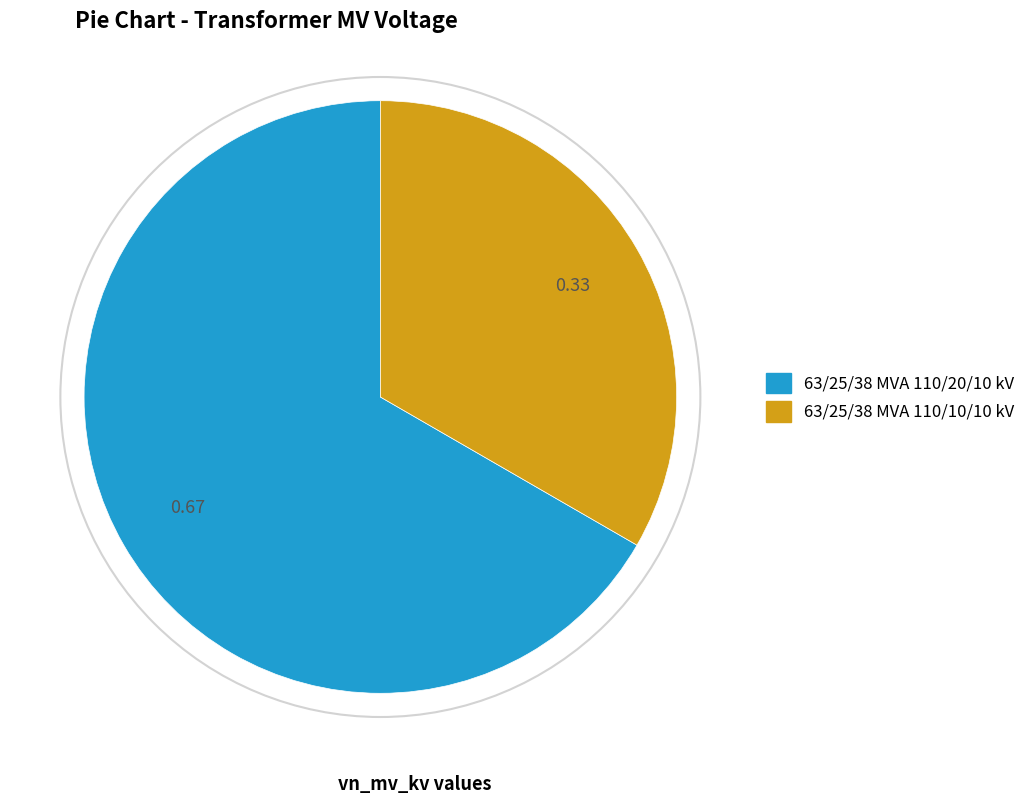

What is the ratio of the value at 63/25/38 MVA 110/10/10 kV to the value at 63/25/38 MVA 110/20/10 kV?

0.5